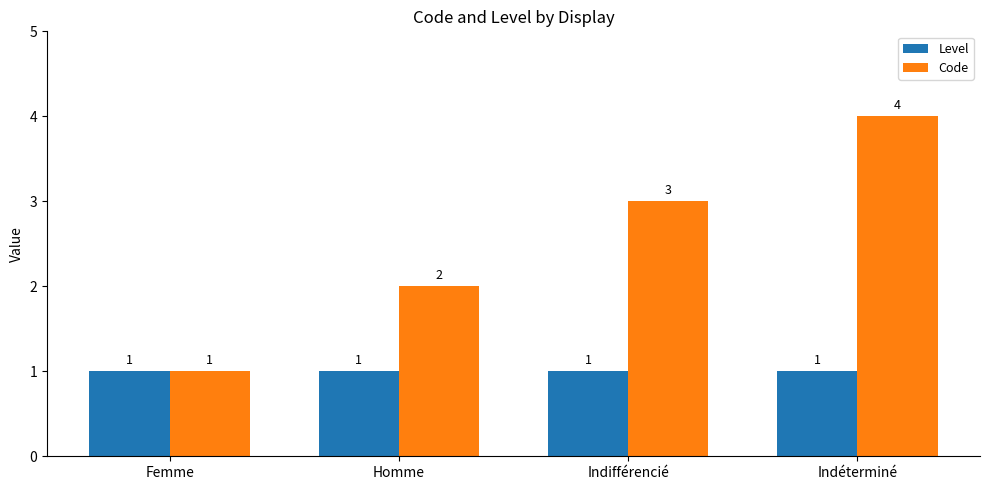

What is the maximum value shown in the chart?

4